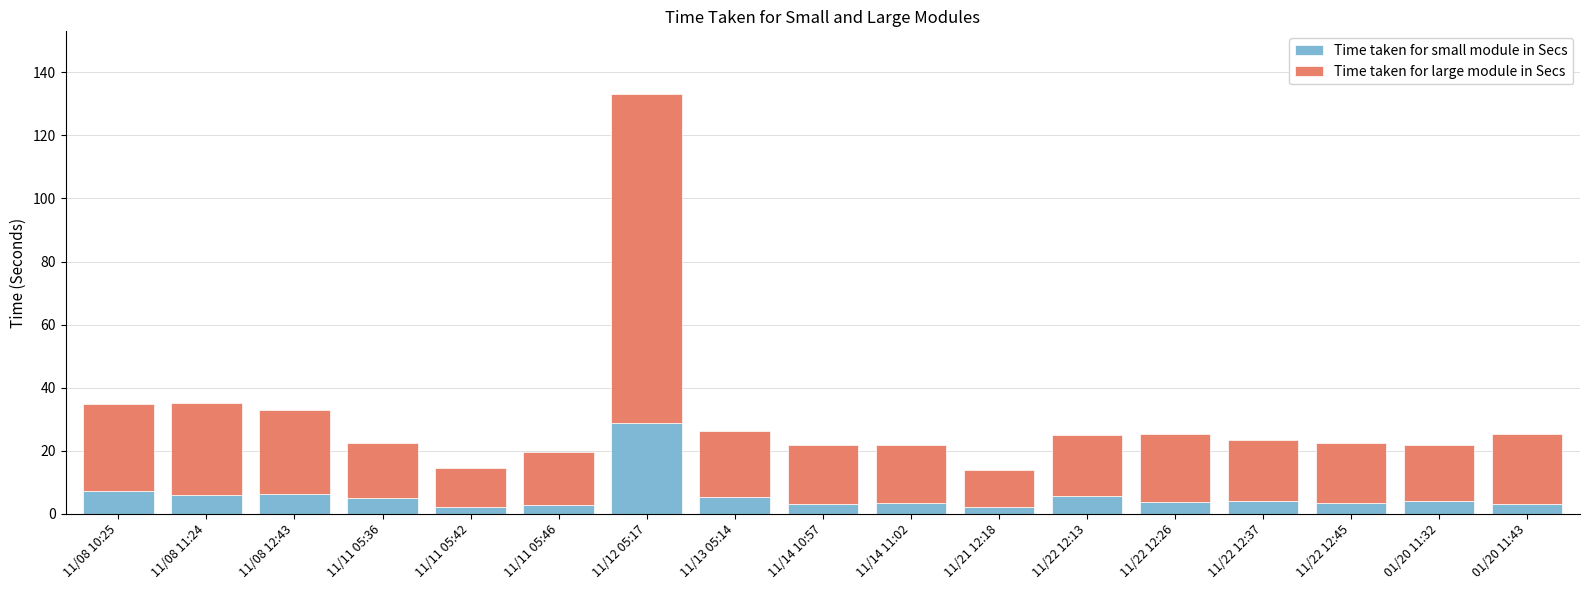

What is the sum of all Time taken for small module in Secs values?

95.4